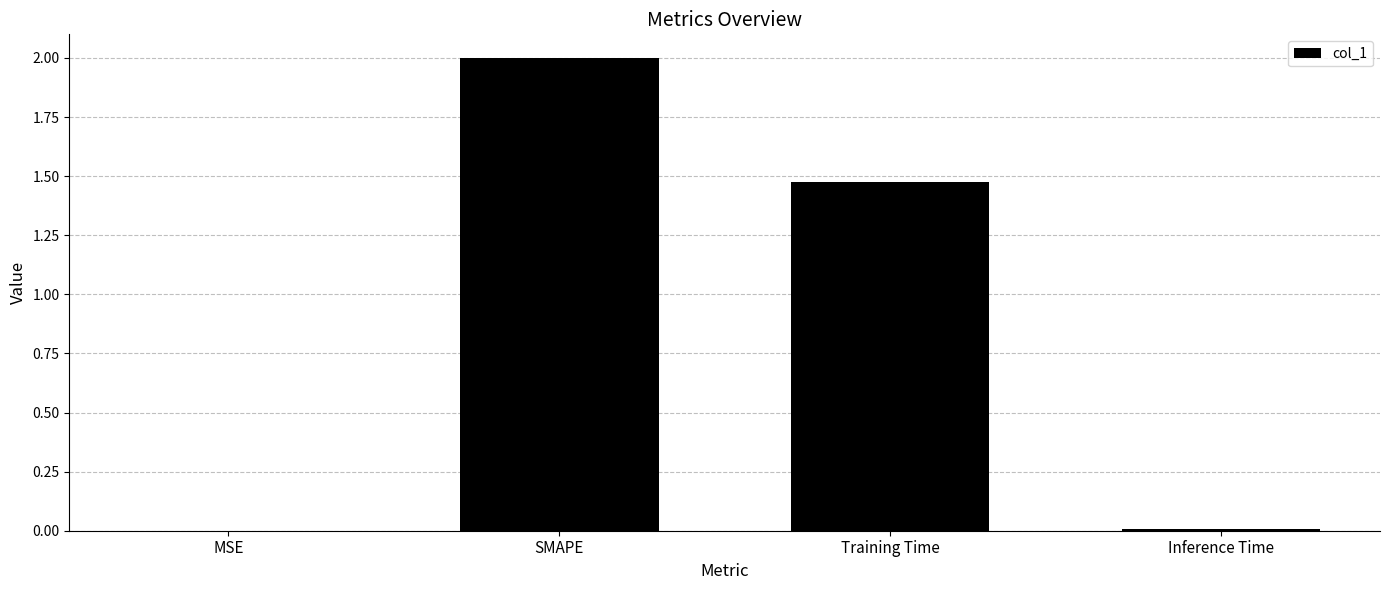

True or false: the data shows 2.2 at Training Time.

False